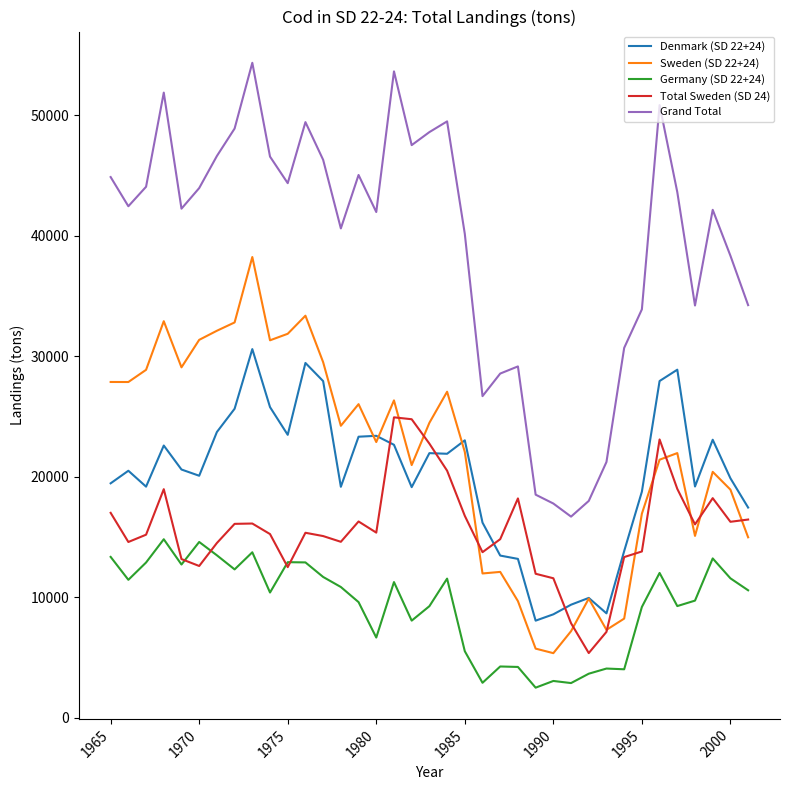

Which series has the largest total across all categories?

Grand Total